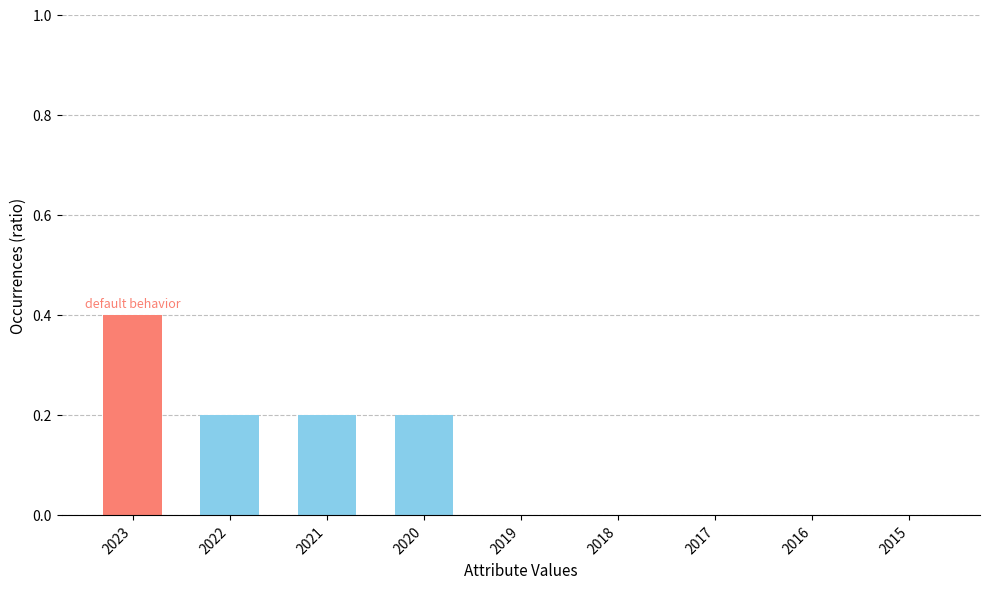

Which category has the highest value across all series?

2023